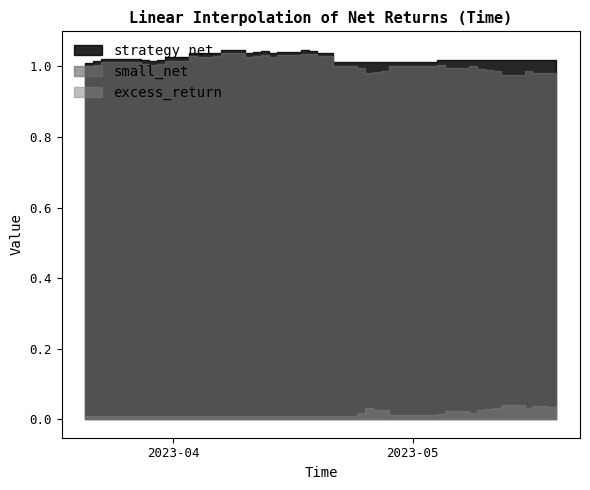

How many distinct data groups are displayed?

3